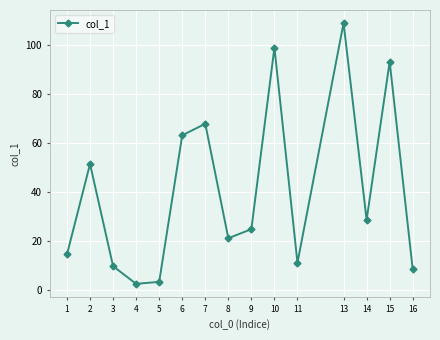

What is the value of the 13th point from the left?

28.7